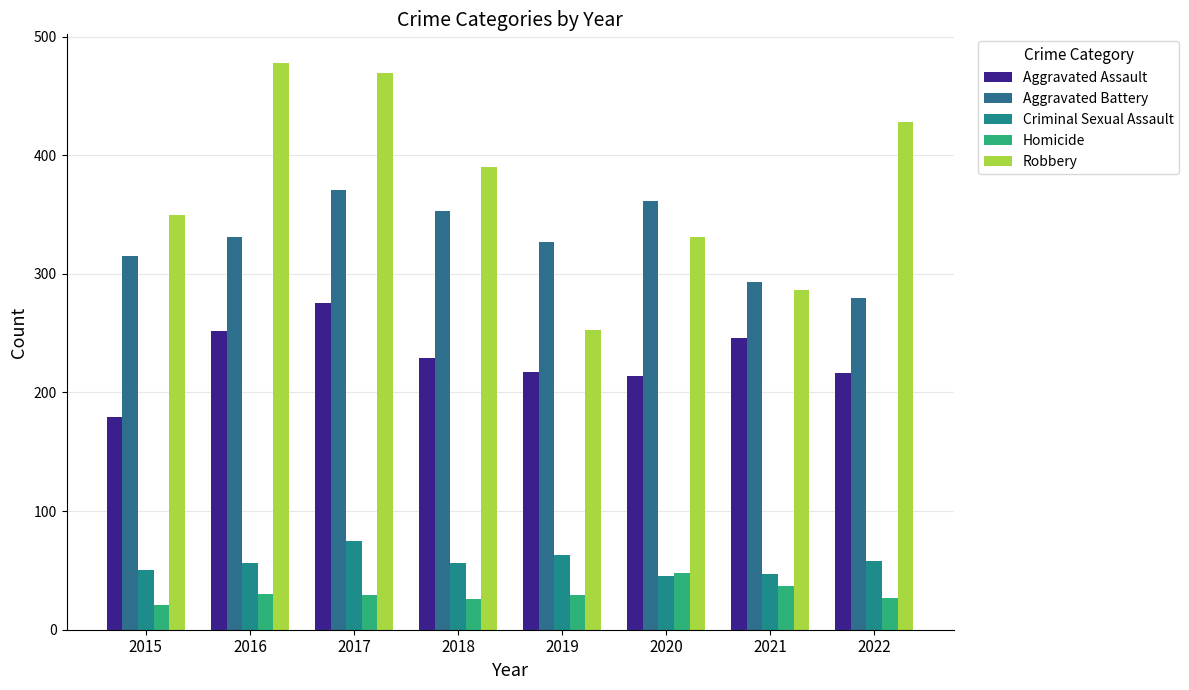

What is the highest value of the Robbery series?

478